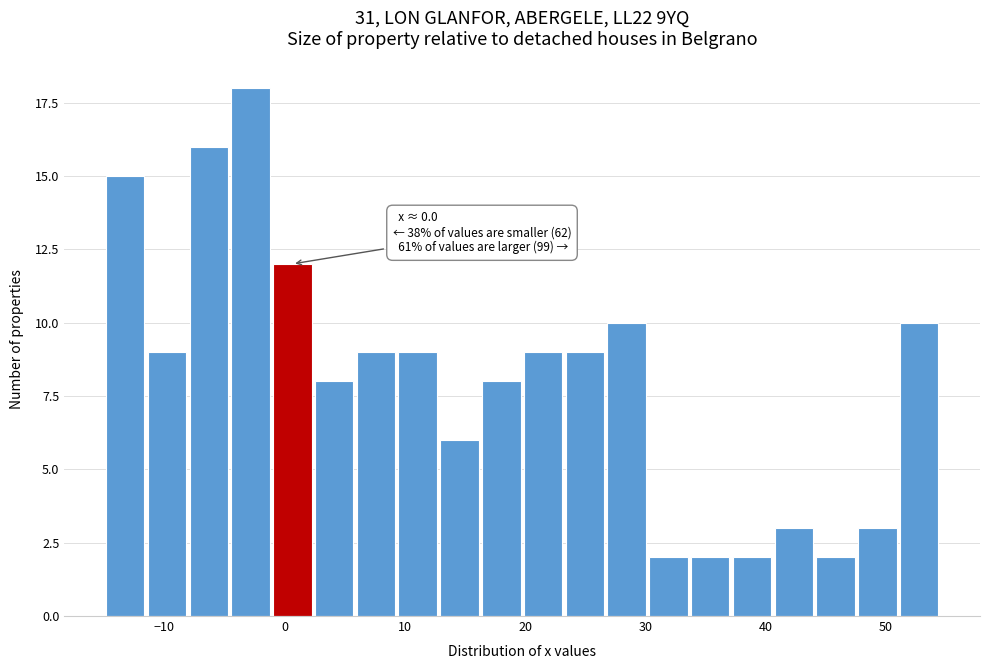

Around what value on the x-axis is the tallest bar? Give the approximate position of its centre, as read against the axis.

-3